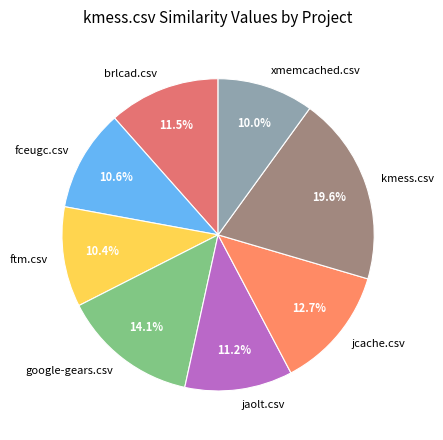

To the nearest percent, what is the average slice percentage?

12%